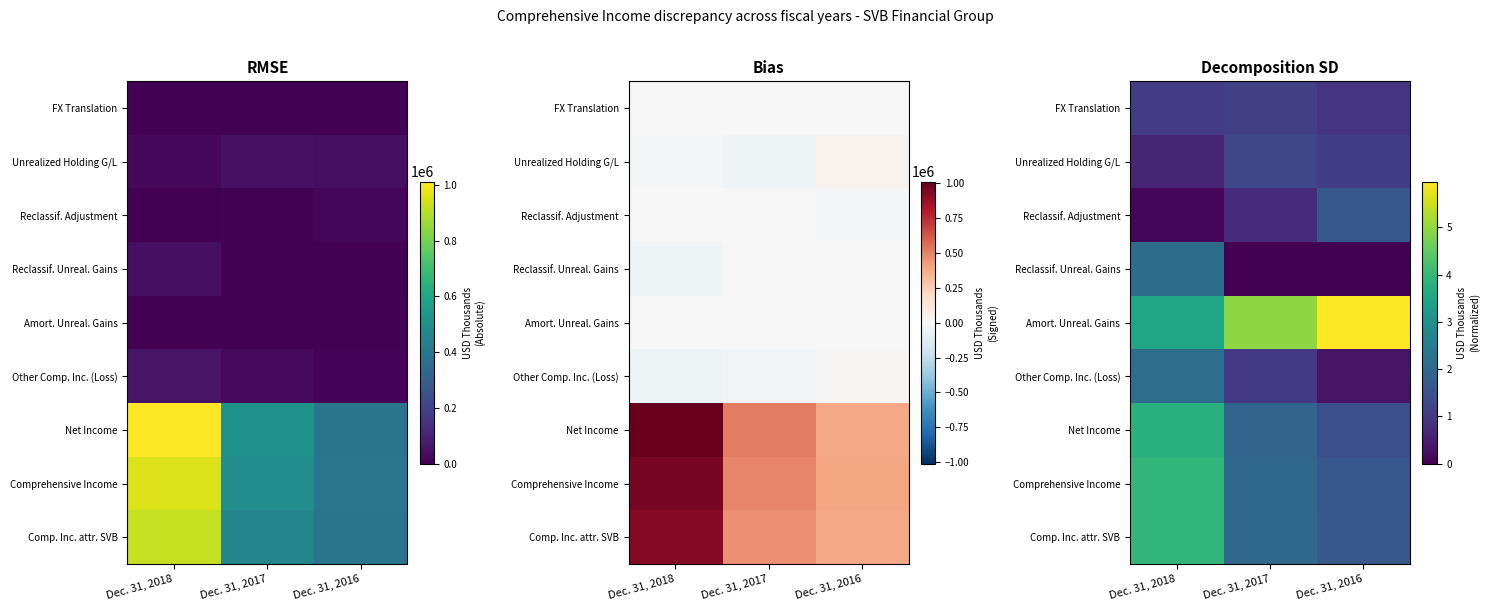

The Other Comp. Inc. (Loss) series shows 2.1 at Dec. 31, 2018. True or false?

True